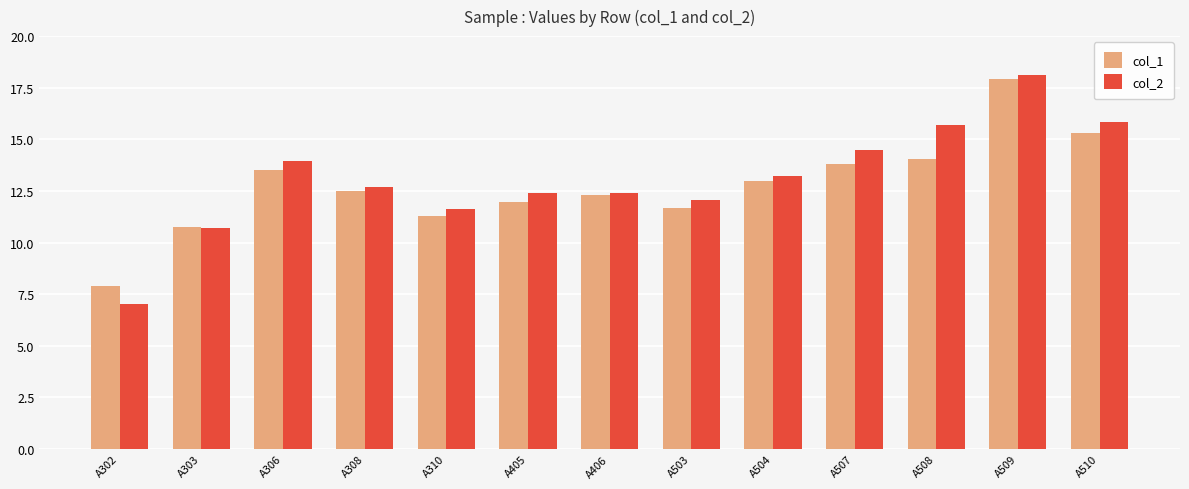

The value of col_2 at A406 is 12.4. True or false?

True